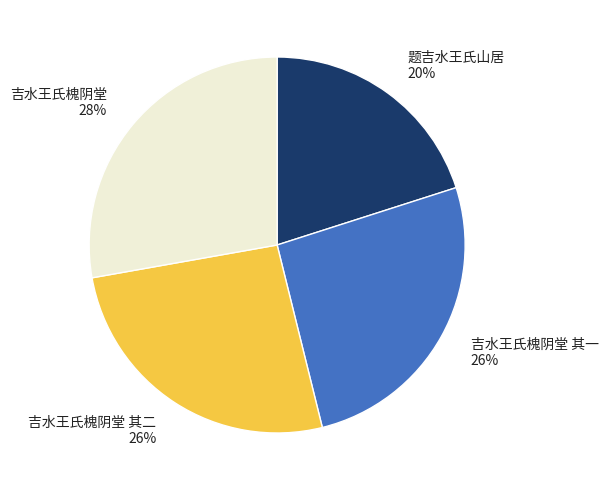

To the nearest percent, what portion does 吉水王氏槐阴堂 其二 represent?

26%